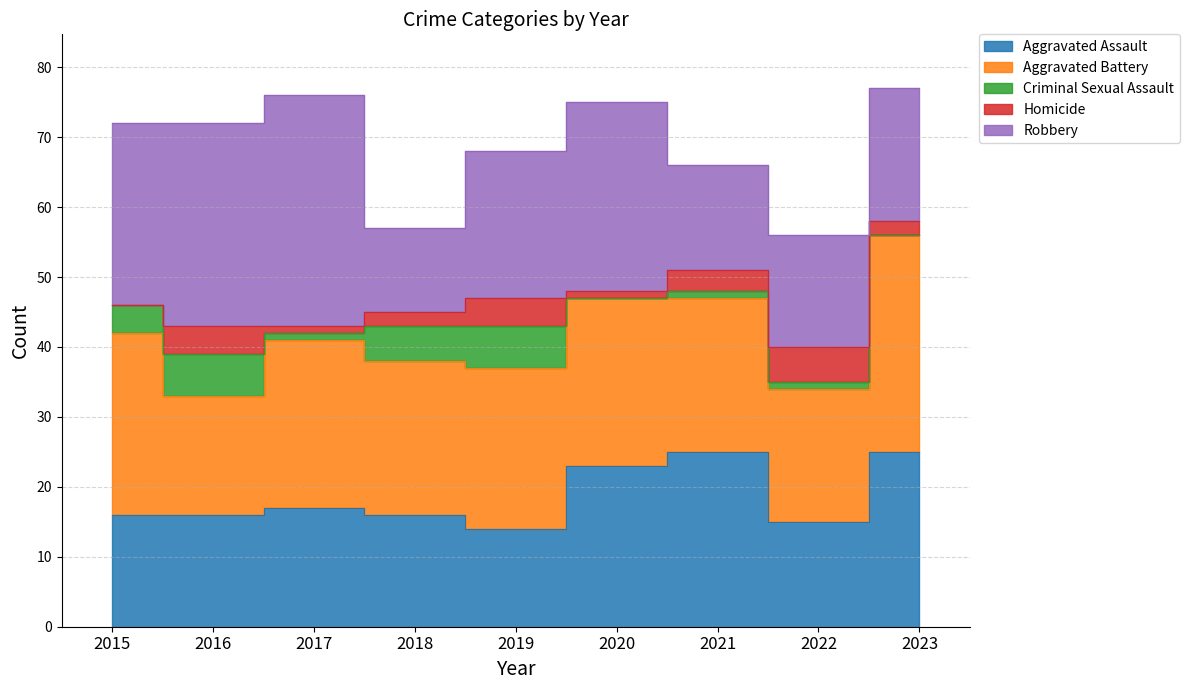

Which series changed the most between 2016 and 2018?

Robbery